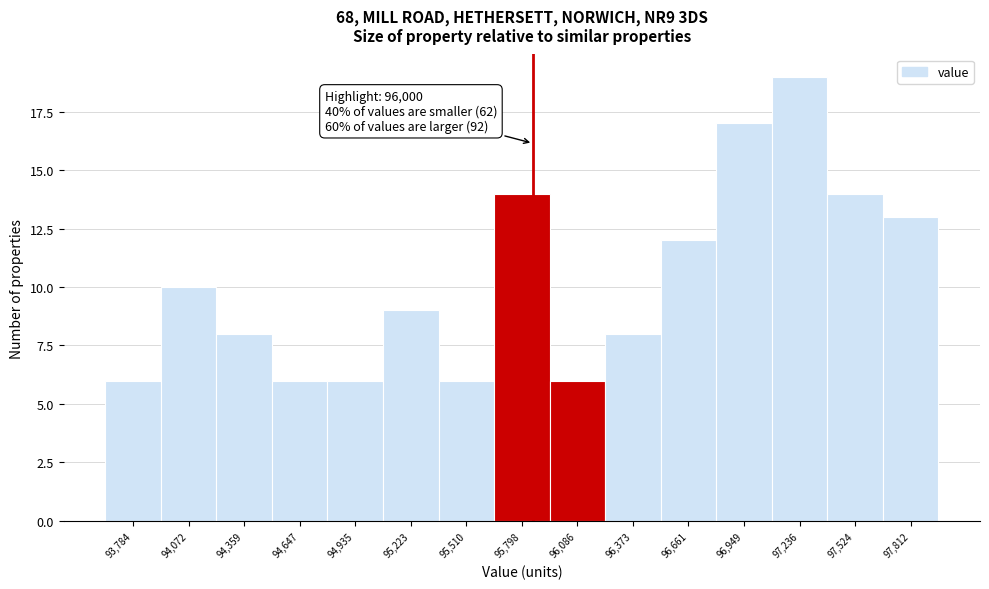

Reading right to left, transcribe all the data shown in this chart.

13	14	19	17	12	8	6	14	6	9	6	6	8	10	6